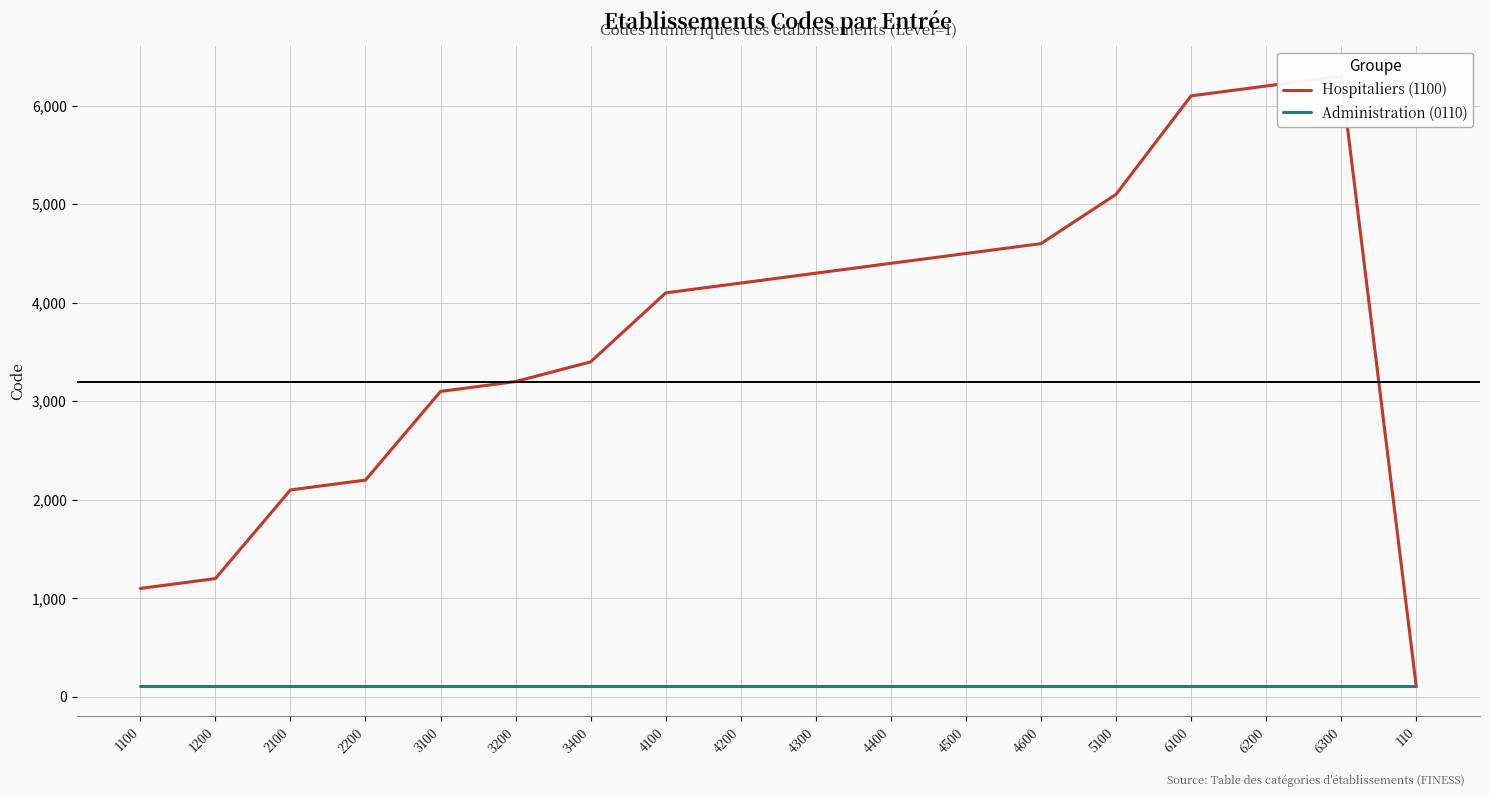

Which label corresponds to the largest value in the chart?

6300